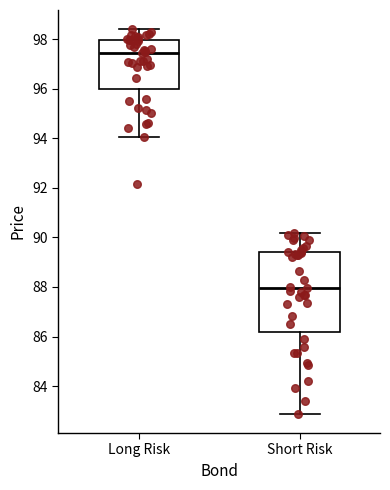

Comparing the boxes themselves (not the whiskers), which one is the tallest?

Short Risk